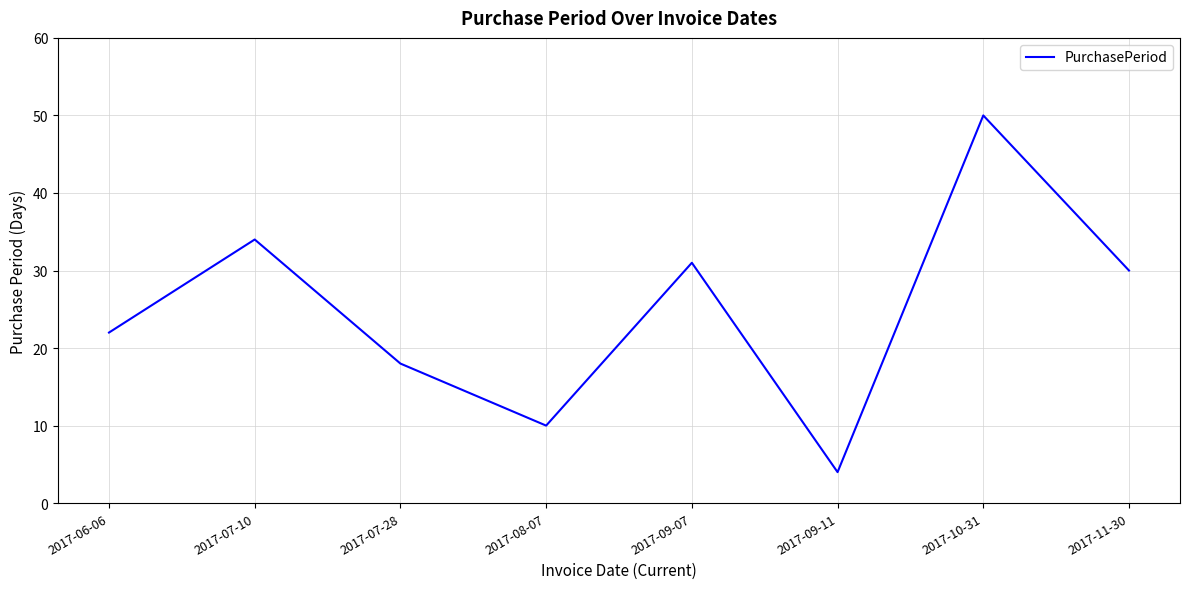

At which category does the chart reach its minimum across all series?

2017-09-11